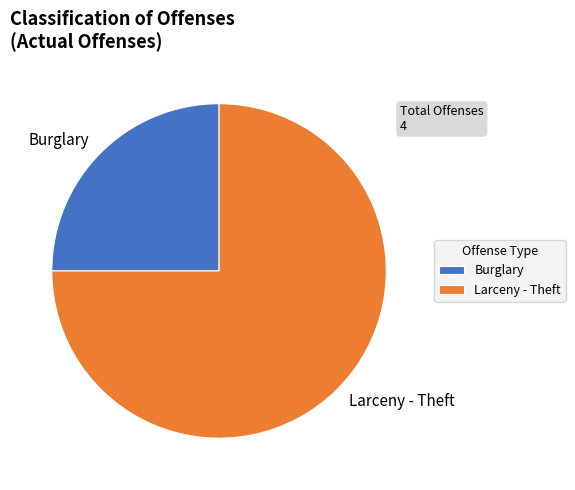

True or false: Larceny - Theft accounts for 75% of the total.

True